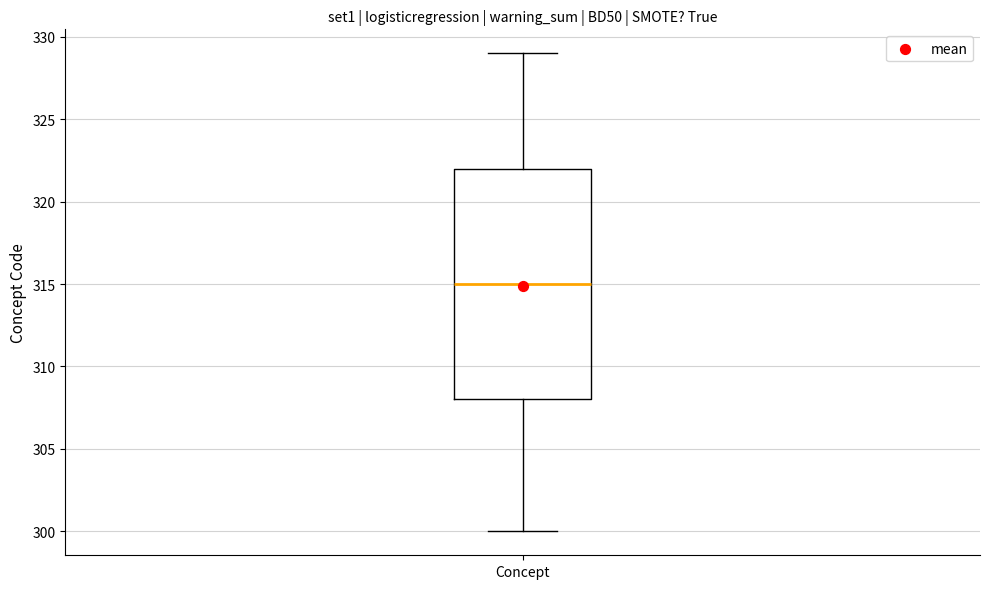

Transcribe this box plot: give where the median line is, the range the box spans, and where the two whiskers end, as read against the y-axis. The values are not printed on the chart, so give them approximately, as read against the axis.

median 315, box 308 to 322, whiskers 300 to 329